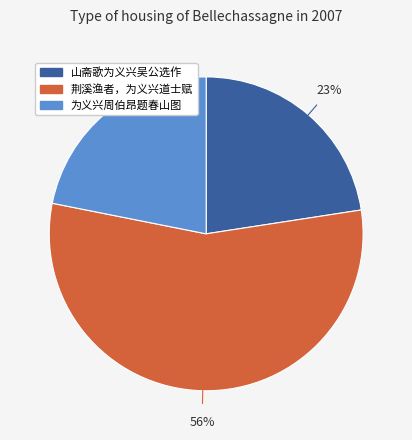

How many segments does this pie chart have?

3